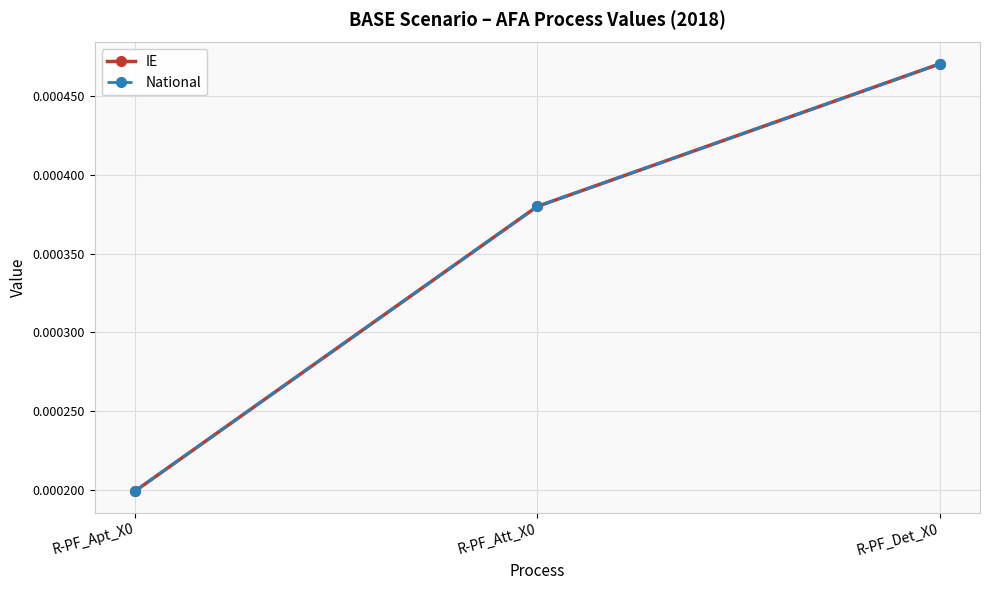

Between R-PF_Det_X0 and R-PF_Apt_X0, which is larger?

R-PF_Det_X0